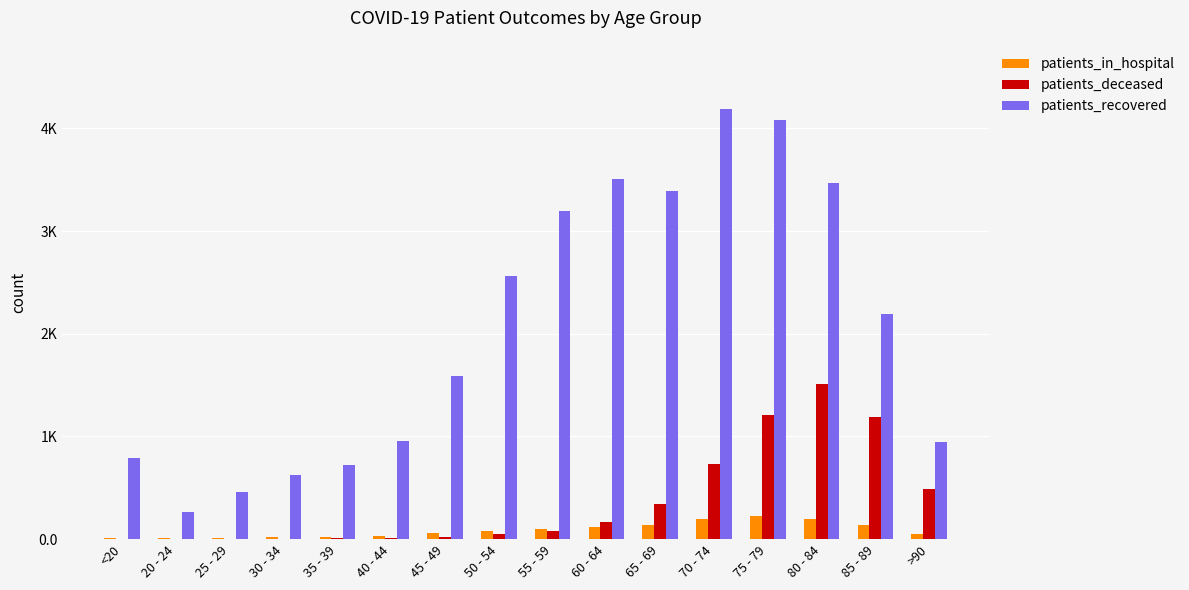

Is the value of patients_deceased at 75 - 79 greater than the value of patients_recovered at 45 - 49?

No